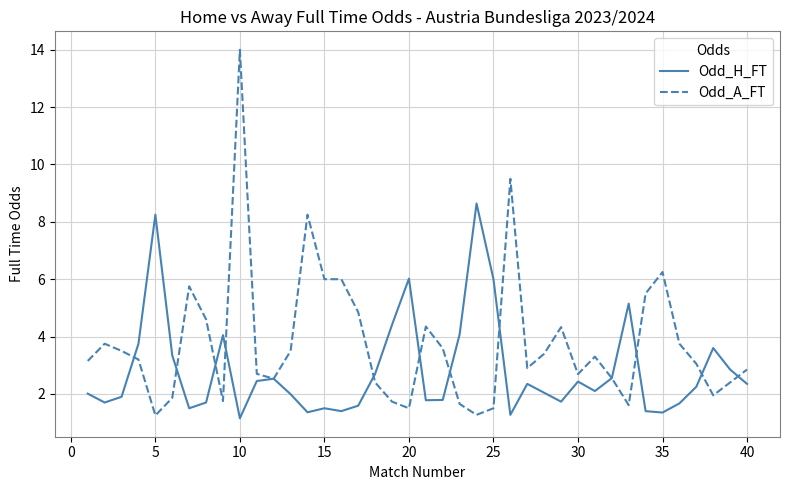

Does the chart display data point markers on the line(s)?

No